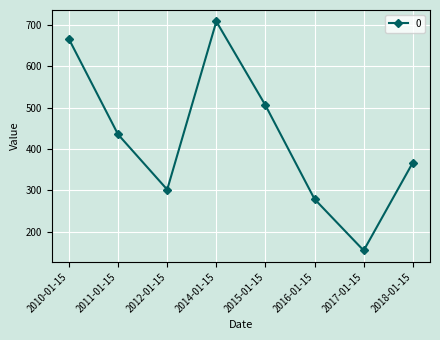

What is the average value?

426.8